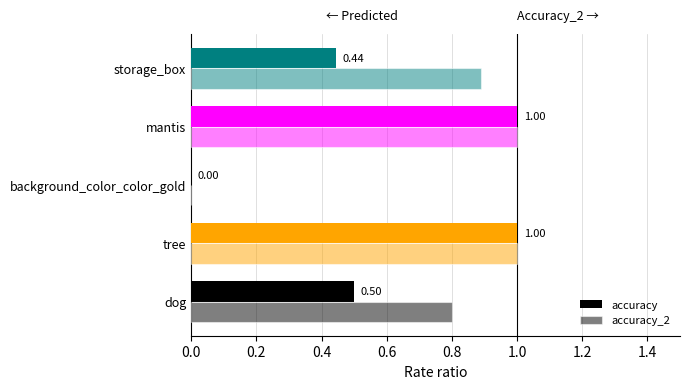

Count the number of data series in this chart.

2